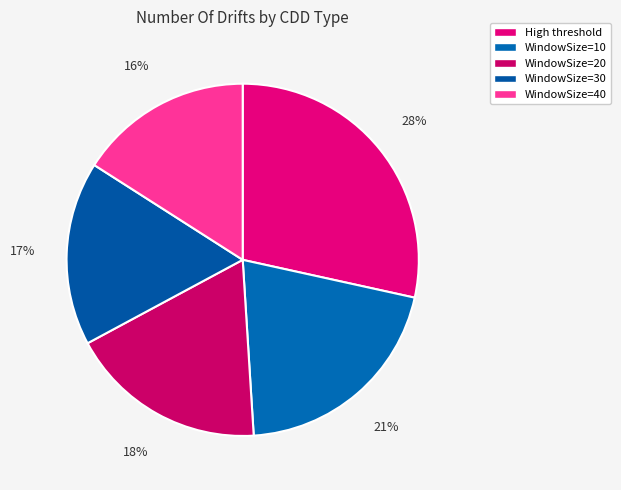

The WindowSize=10 slice represents 21% of the pie. True or false?

True